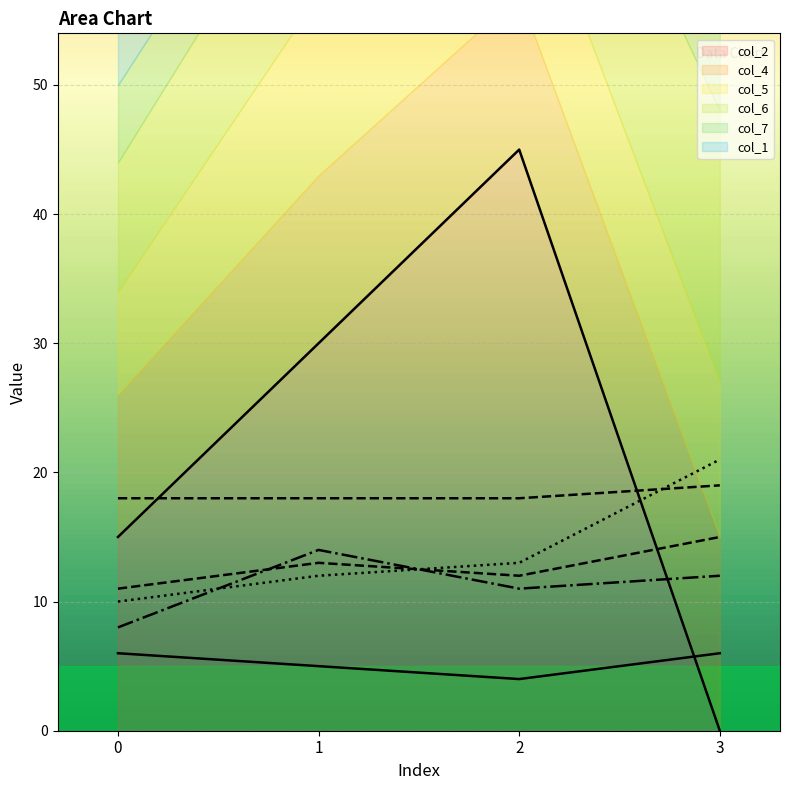

What is the sum of the col_6 line values at 1 and 0?

22